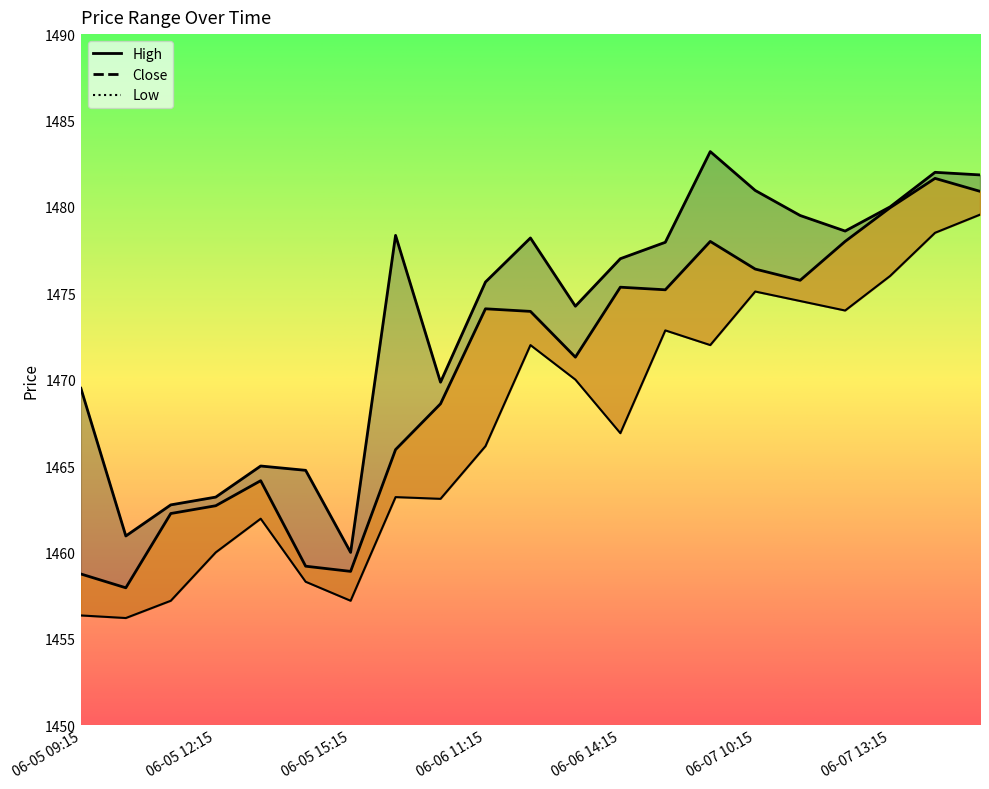

True or false: Low and Close cross at least once.

False